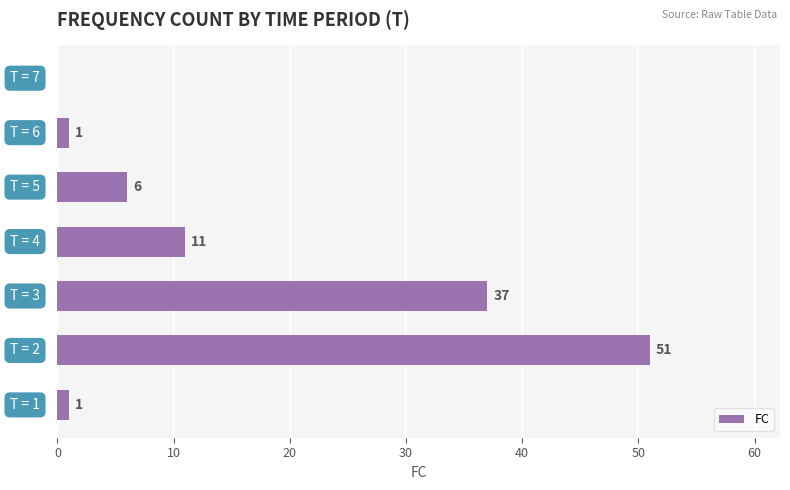

Count the number of categories in the chart.

7